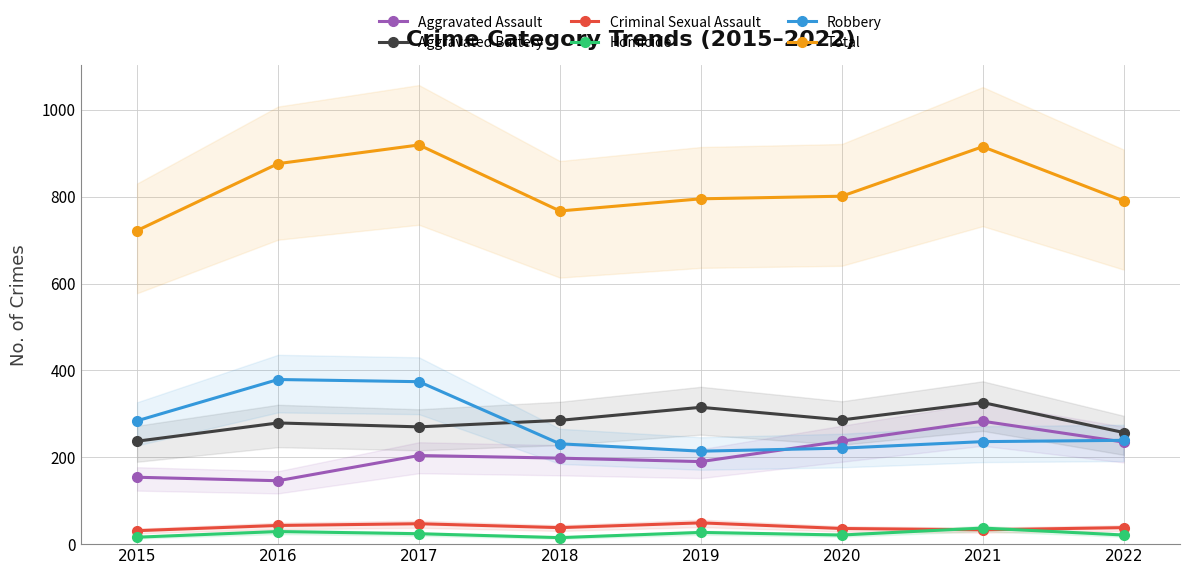

Reading left to right, transcribe all the data shown in this chart.

Aggravated Assault: 2015=154	2016=146	2017=204	2018=198	2019=190	2020=237	2021=283	2022=235
Aggravated Battery: 2015=237	2016=279	2017=270	2018=285	2019=315	2020=286	2021=326	2022=257
Criminal Sexual Assault: 2015=31	2016=43	2017=47	2018=38	2019=49	2020=36	2021=33	2022=38
Homicide: 2015=16	2016=29	2017=24	2018=15	2019=27	2020=21	2021=37	2022=21
Robbery: 2015=284	2016=379	2017=374	2018=231	2019=214	2020=221	2021=236	2022=239
Total: 2015=722	2016=876	2017=919	2018=767	2019=795	2020=801	2021=915	2022=790